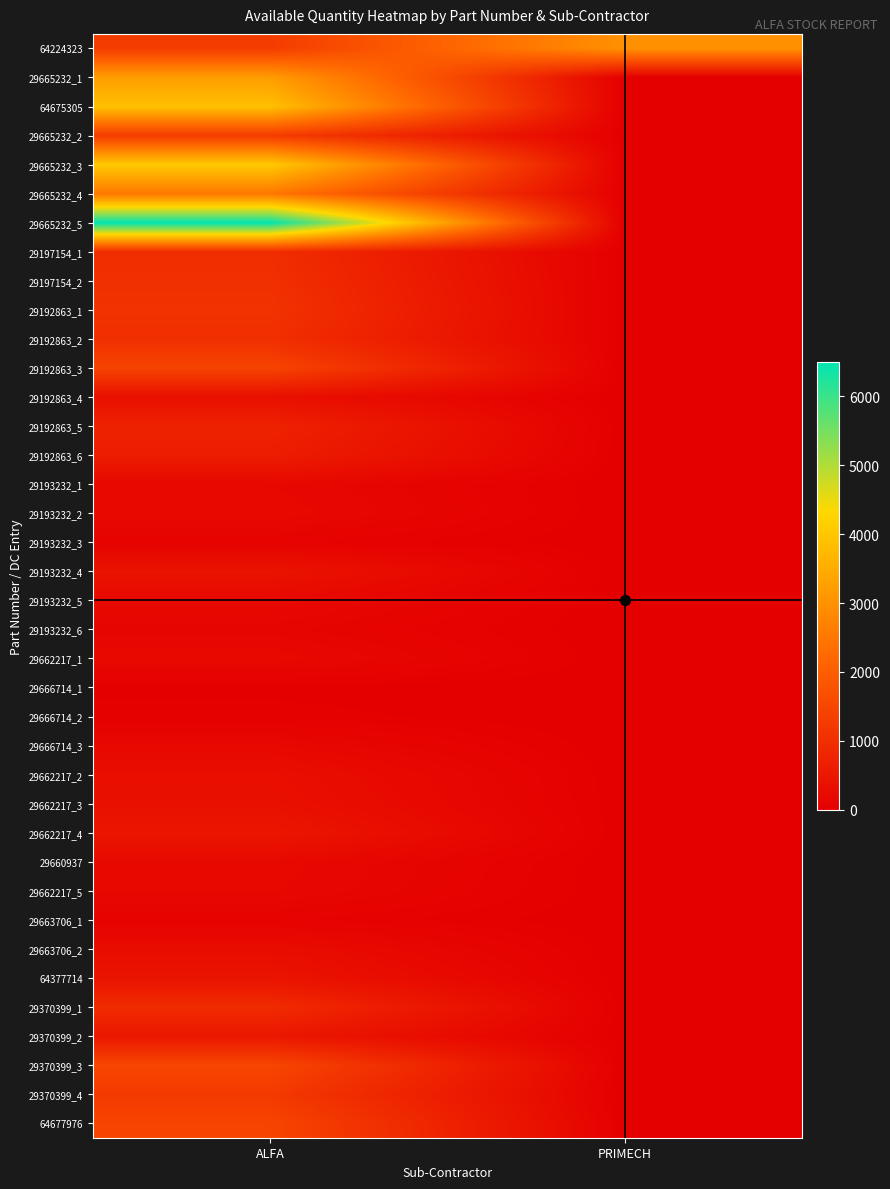

At which category is the sum across all series the highest?

ALFA